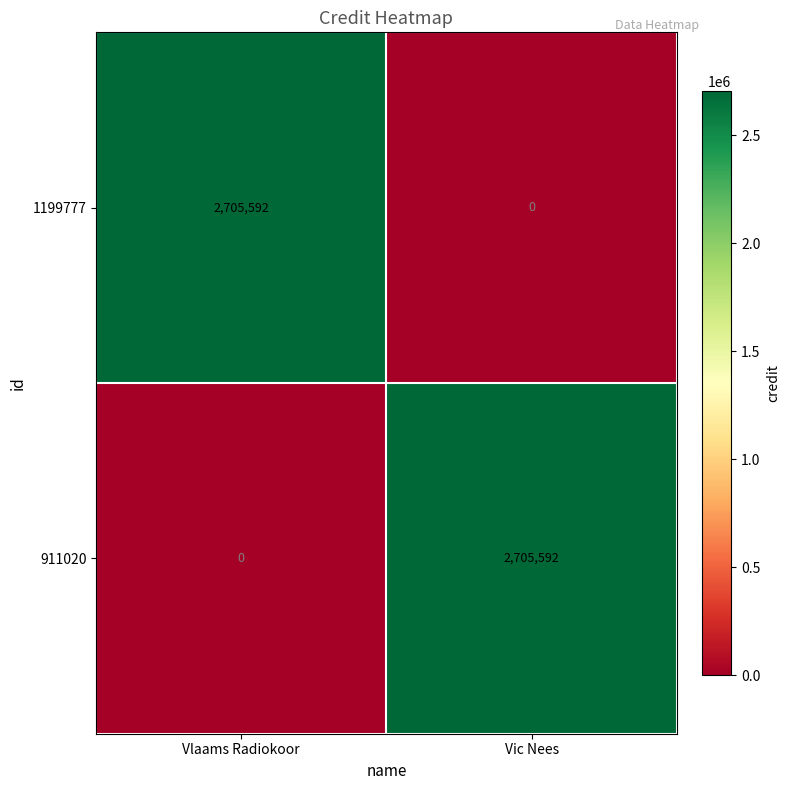

Rank the series at Vlaams Radiokoor from lowest to highest value.

911020, 1199777